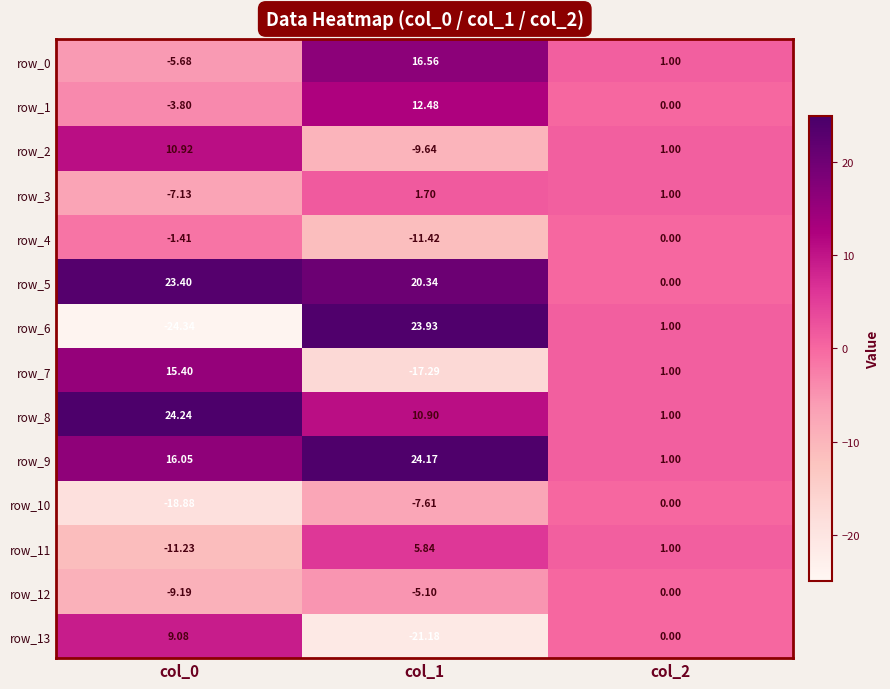

Count the number of categories in the chart.

3